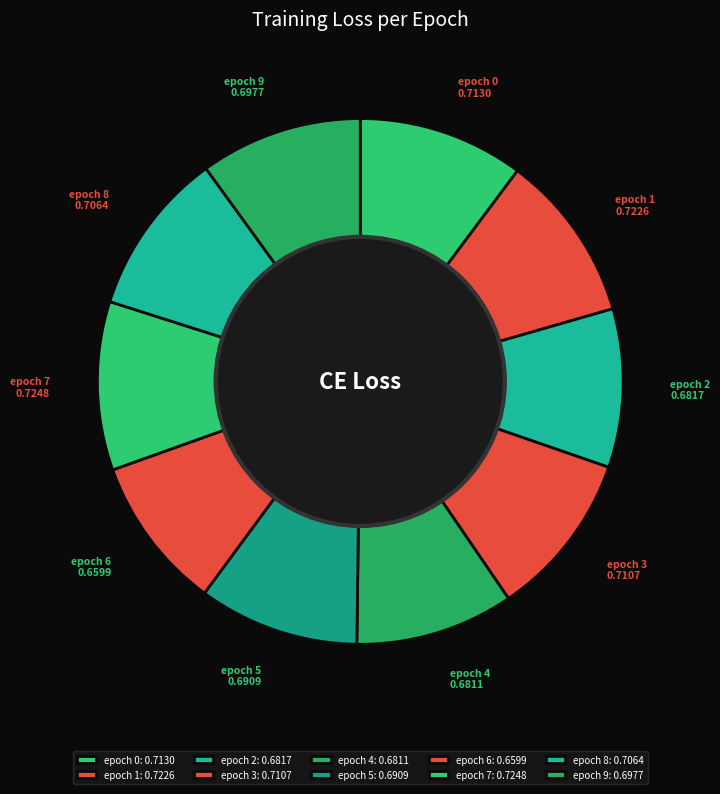

Is the sum of epoch 1 and epoch 3 greater than half?

No